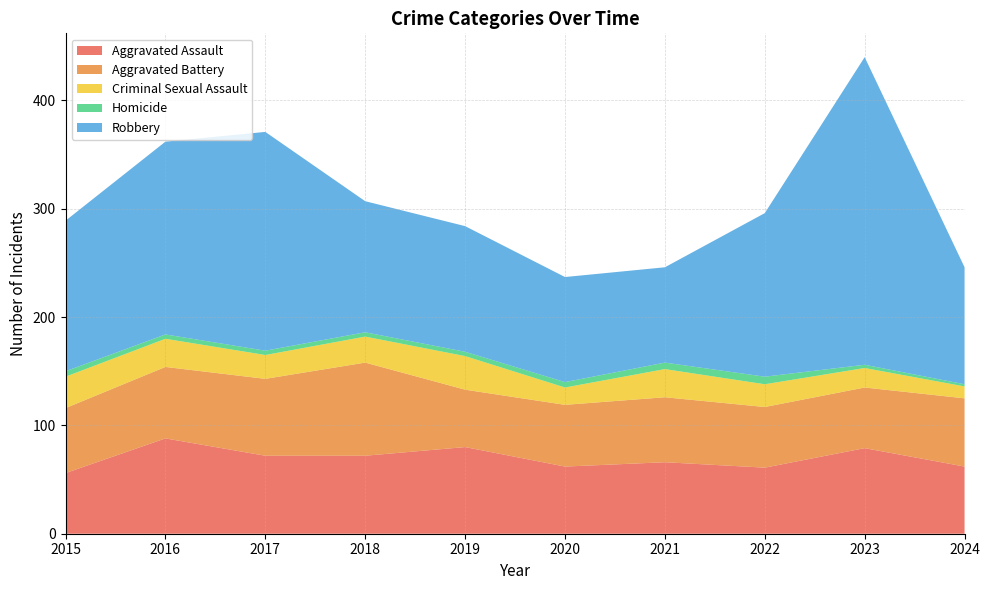

Reading left to right, extract all data points from this chart.

Aggravated Assault: 2015=56	2016=88	2017=72	2018=72	2019=80	2020=62	2021=66	2022=61	2023=79	2024=62
Aggravated Battery: 2015=60	2016=66	2017=71	2018=86	2019=53	2020=57	2021=60	2022=56	2023=56	2024=63
Criminal Sexual Assault: 2015=29	2016=26	2017=22	2018=24	2019=31	2020=16	2021=26	2022=21	2023=18	2024=11
Homicide: 2015=5	2016=4	2017=4	2018=4	2019=4	2020=5	2021=6	2022=7	2023=3	2024=2
Robbery: 2015=139	2016=178	2017=202	2018=121	2019=116	2020=97	2021=88	2022=151	2023=284	2024=108